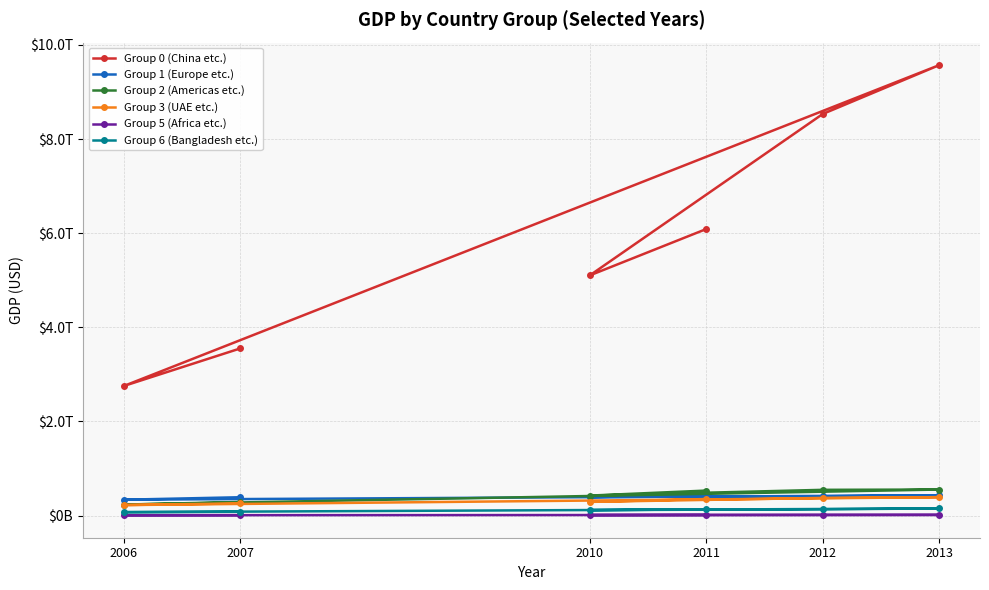

At which label does Group 2 (Americas etc.) reach its peak?

2013